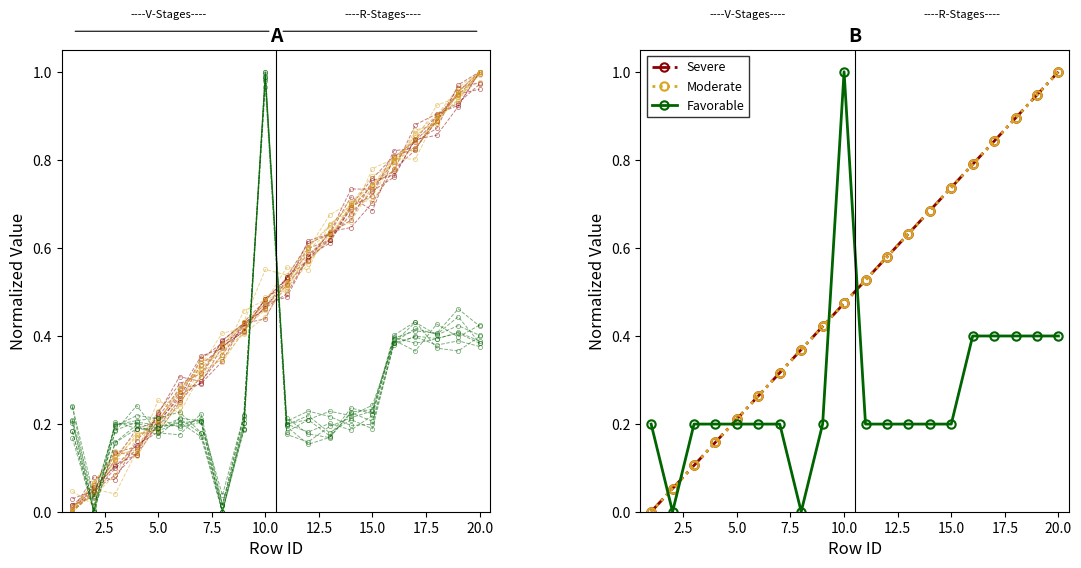

Which series has the largest total across all categories?

Severe